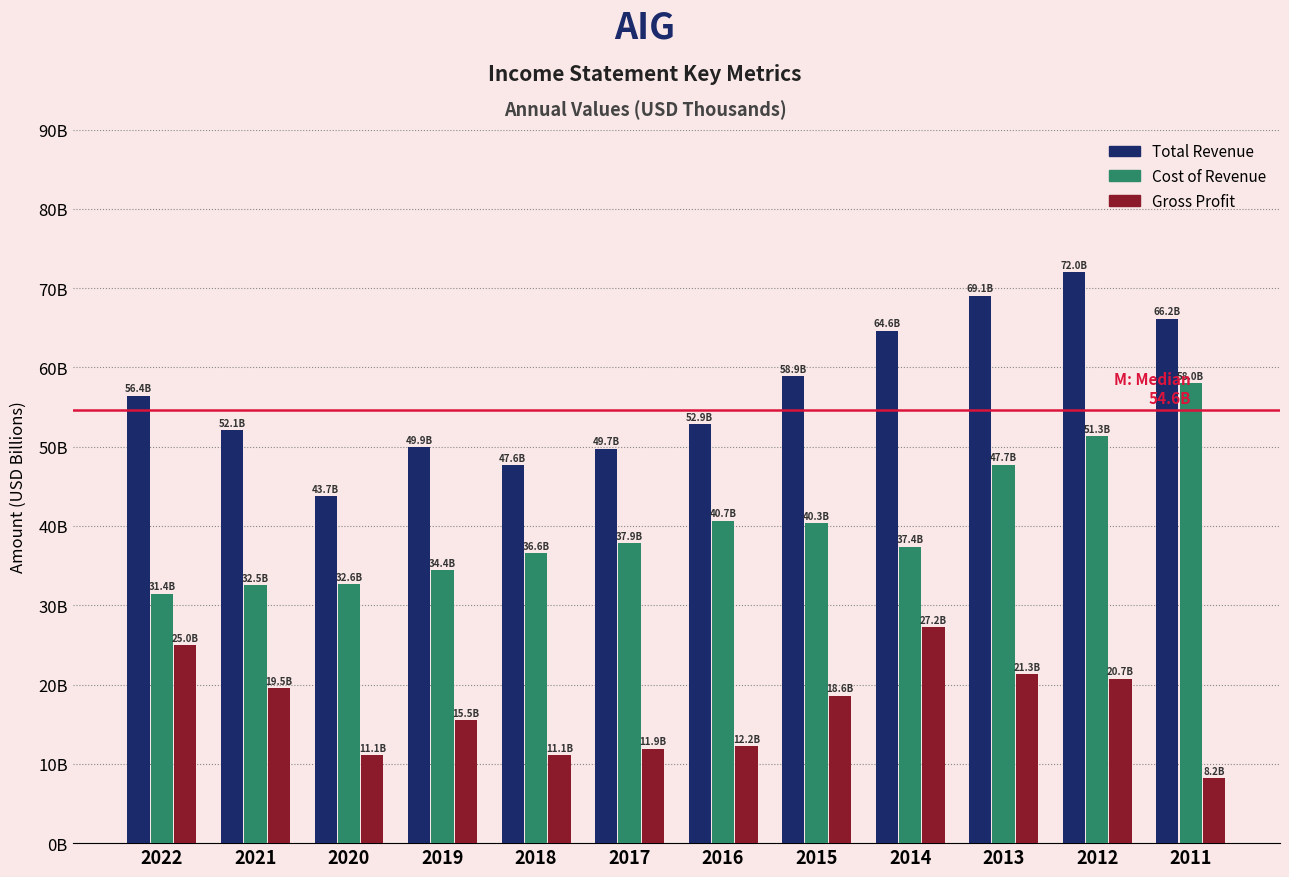

Does the chart contain any negative values?

No